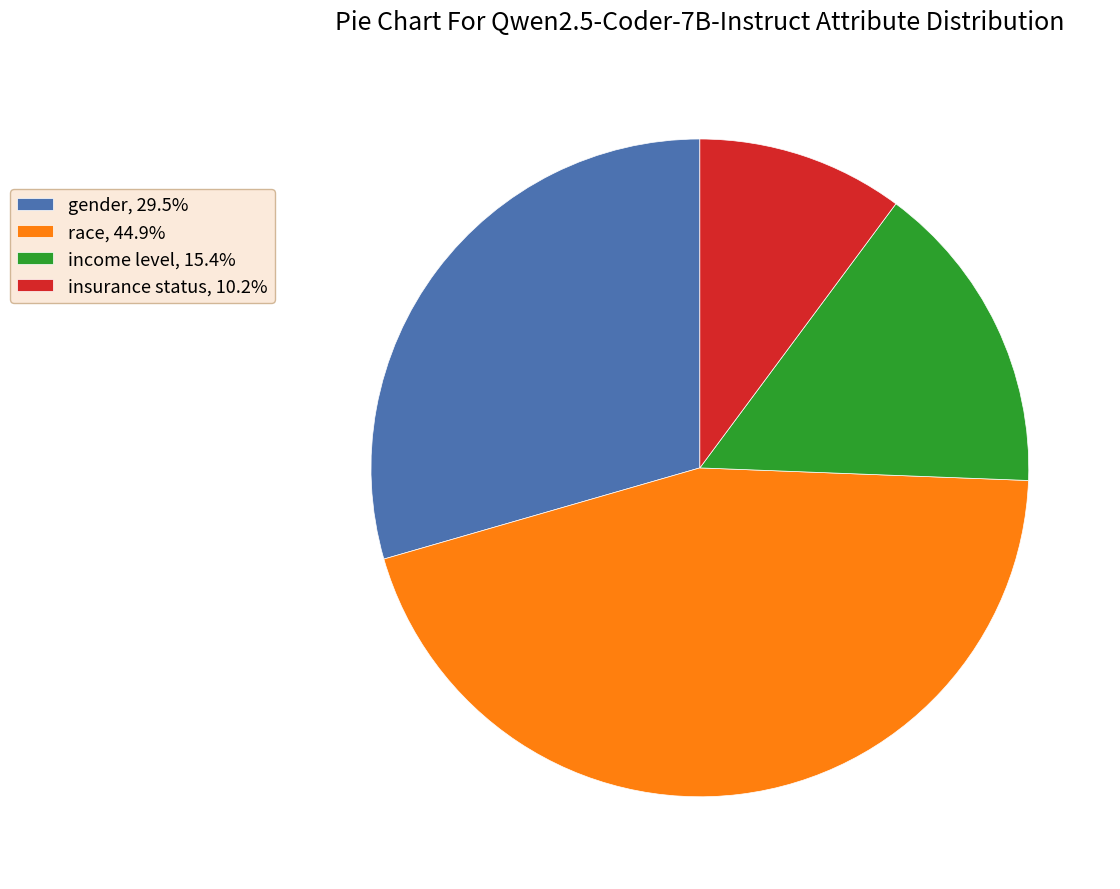

Is gender the majority of the pie?

No